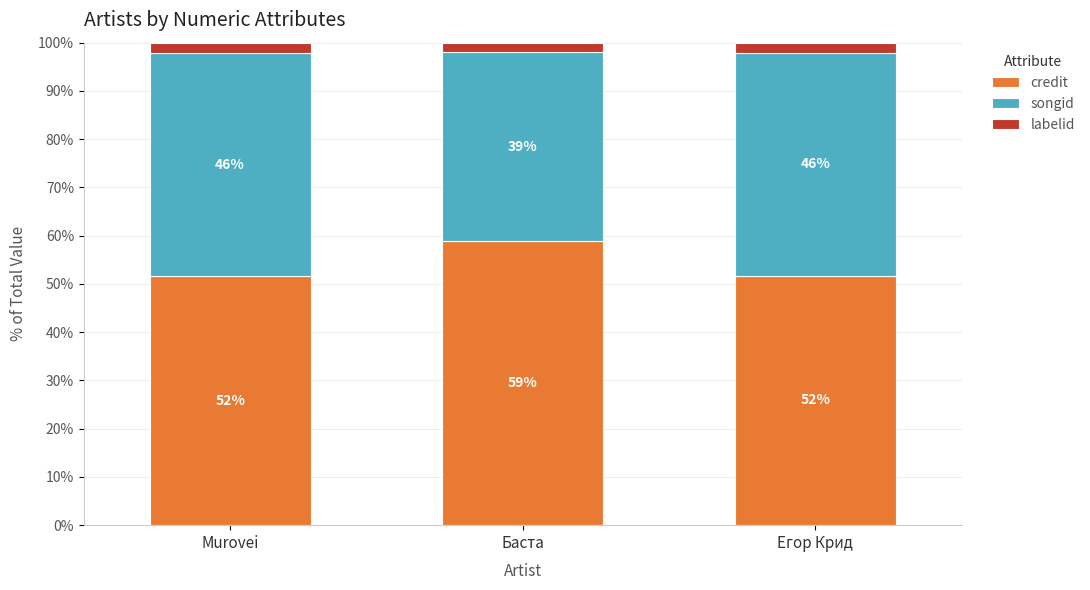

What is the total value across all series at Murovei?

100.0